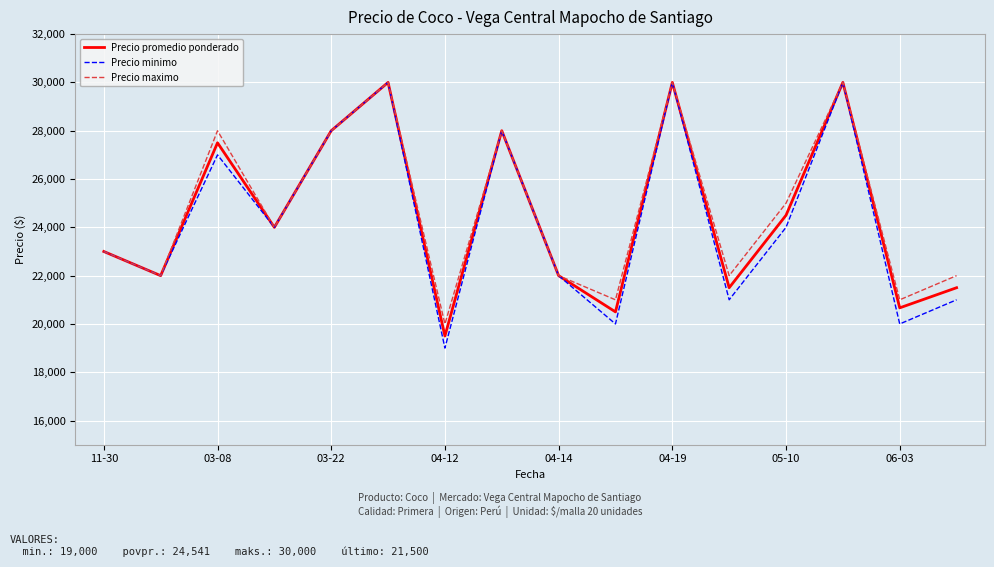

How many lines are shown in the chart?

3